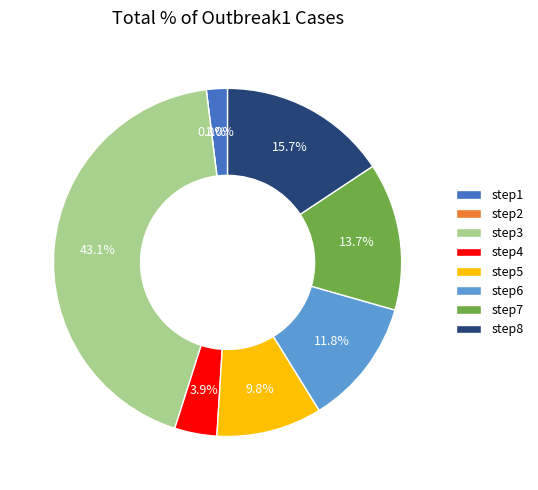

Which category has the smallest portion of the pie?

step2